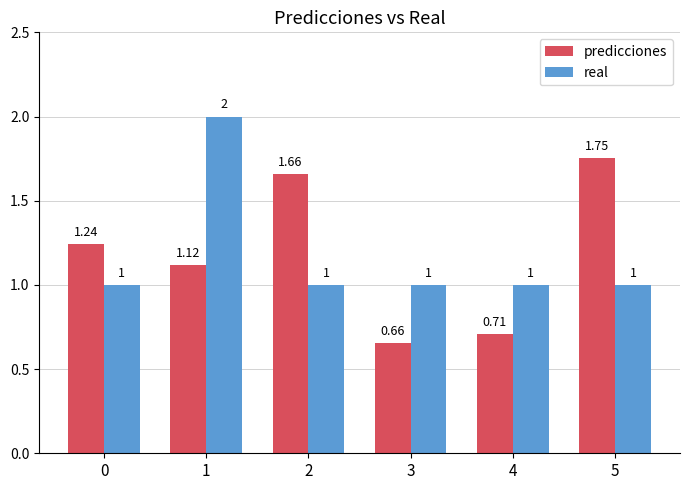

At which label is predicciones closest to 1?

1